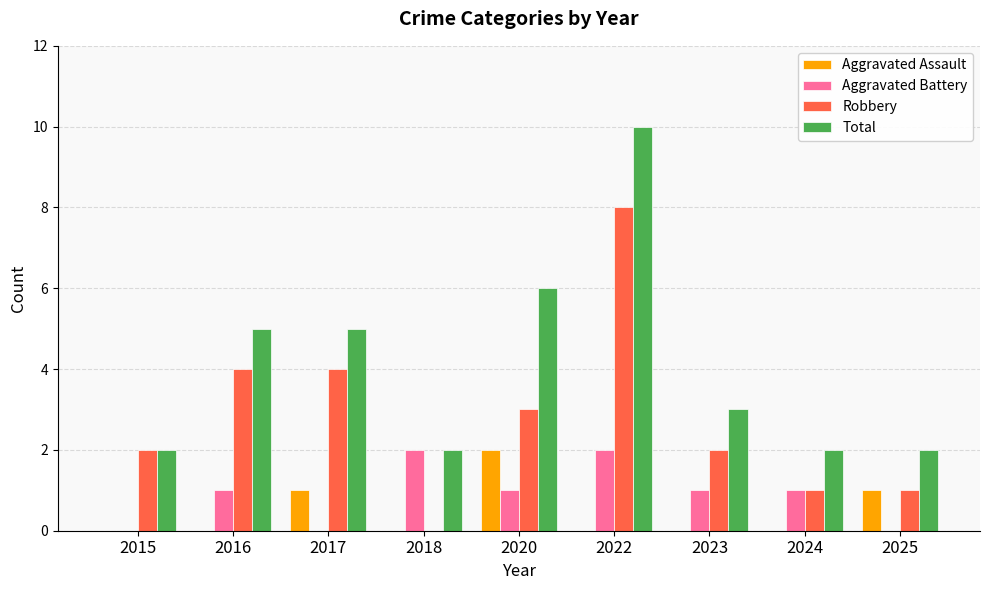

What are all the series names shown in the legend?

Aggravated Assault, Aggravated Battery, Robbery, Total